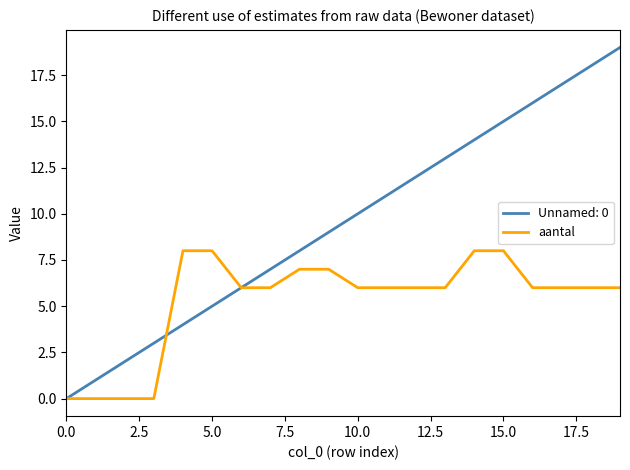

Rank the series by their maximum value, from lowest to highest.

aantal, Unnamed: 0